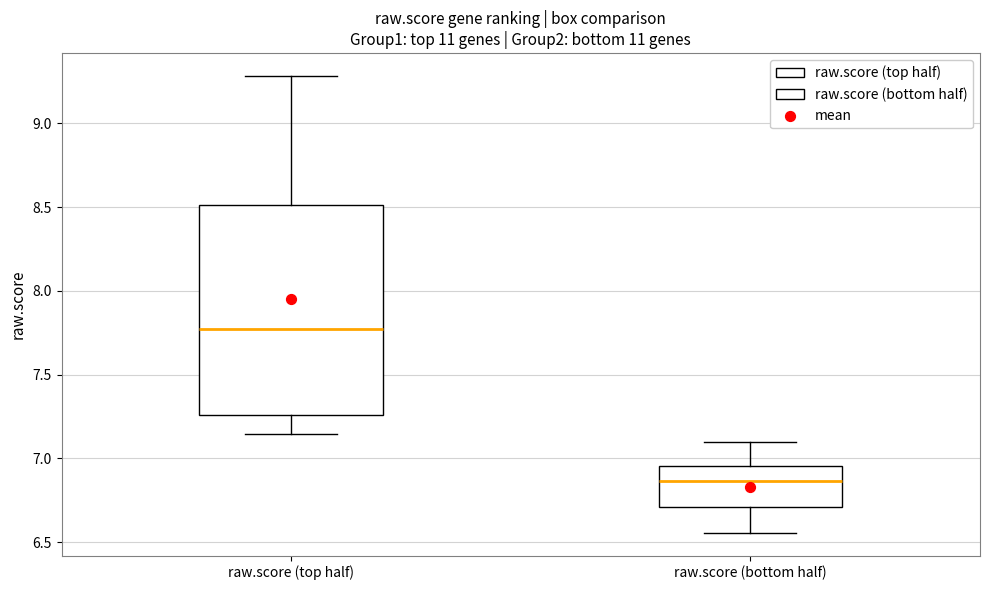

Reading left to right, read every box against the y-axis: the position of its median line, the range the box covers, and the ends of its whiskers. The values are not printed on the chart, so give them approximately, as read against the axis.

raw.score (top half): median 7.75, box 7.25 to 8.50, whiskers 7.15 to 9.30
raw.score (bottom half): median 6.85, box 6.70 to 6.95, whiskers 6.55 to 7.10